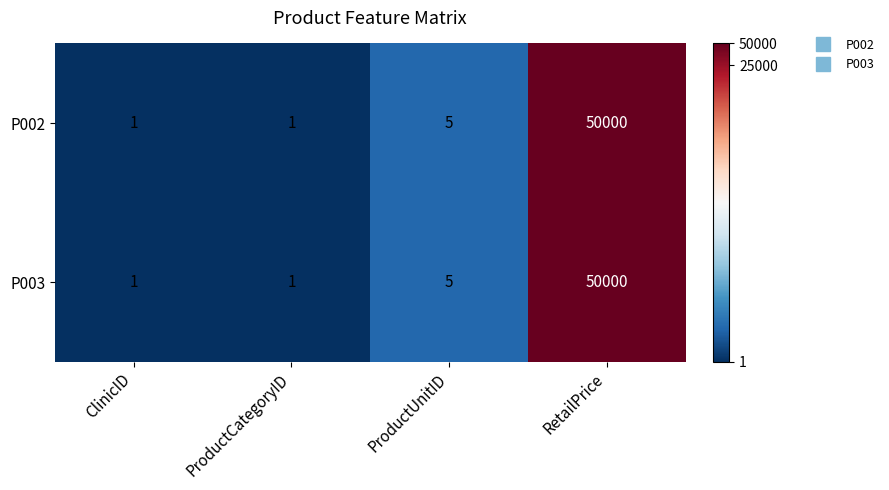

The P002 series shows 50000 at RetailPrice. True or false?

True